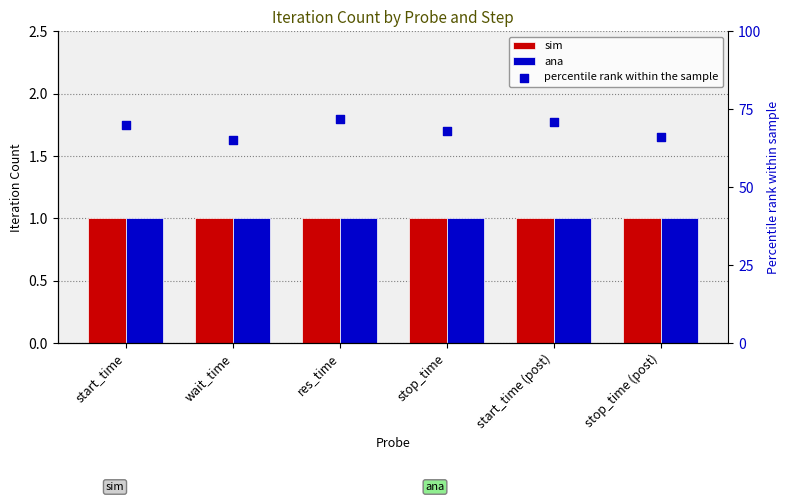

At how many categories does at least one series exceed 8?

6